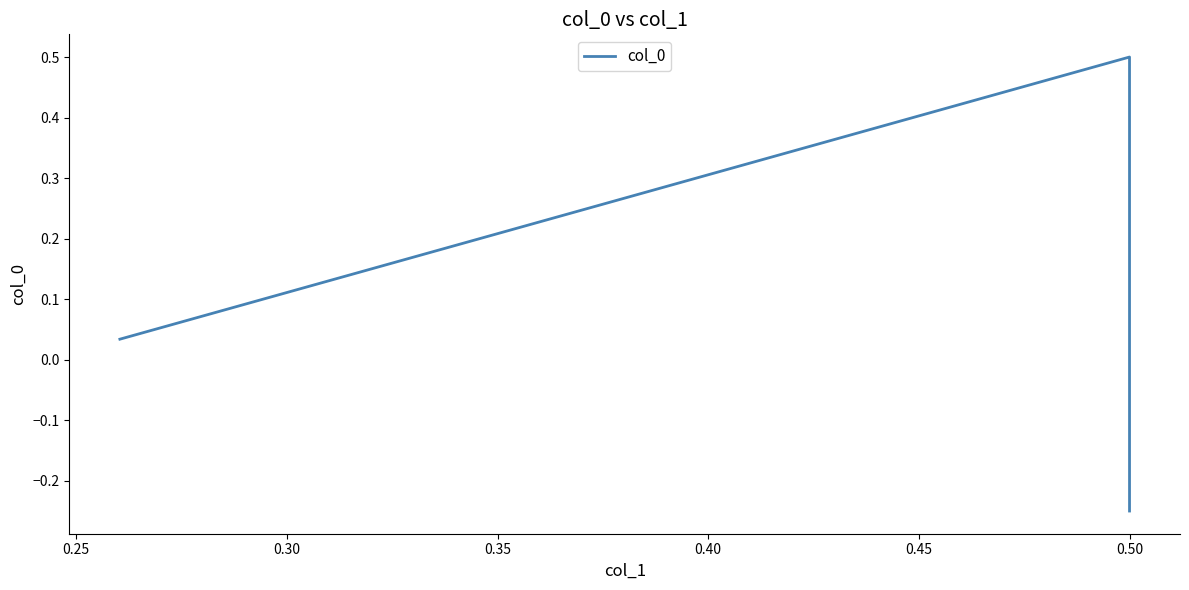

What is the difference between the maximum and second lowest values?

0.5